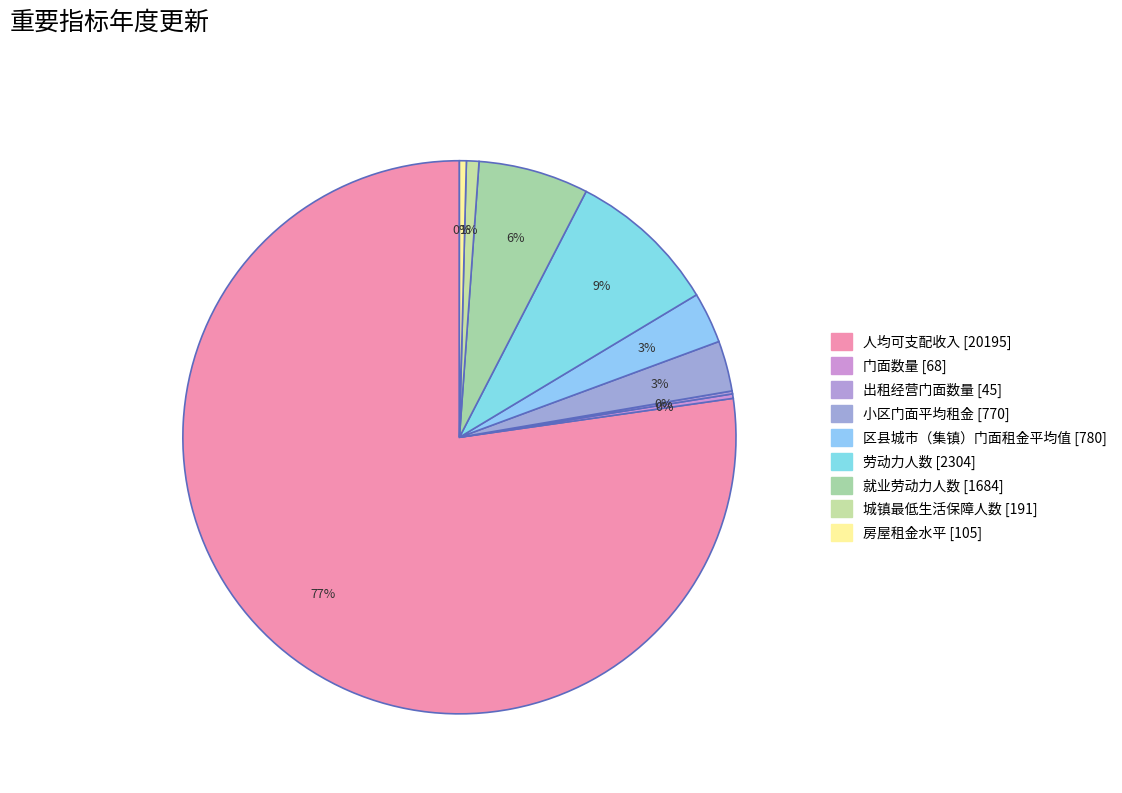

What is the ratio of the value at 就业劳动力人数 to the value at 人均可支配收入?

0.1